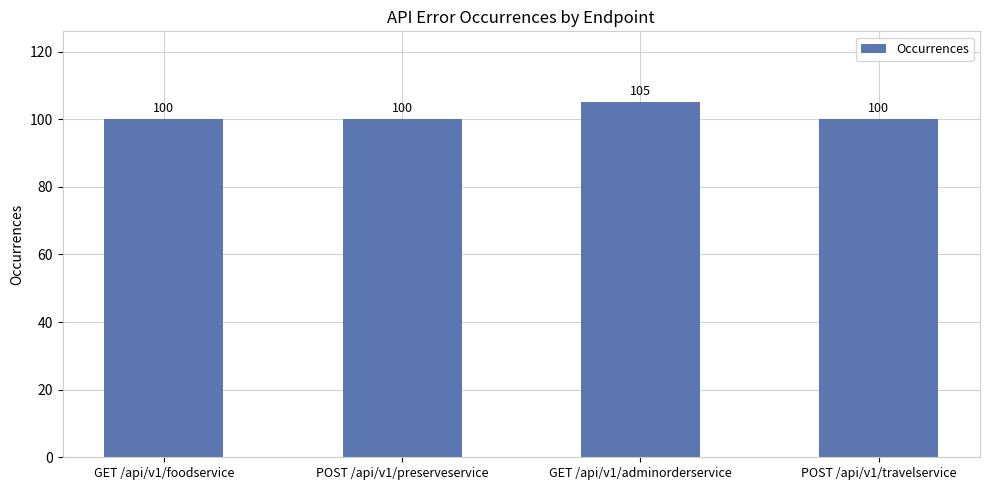

What is the average value?

101